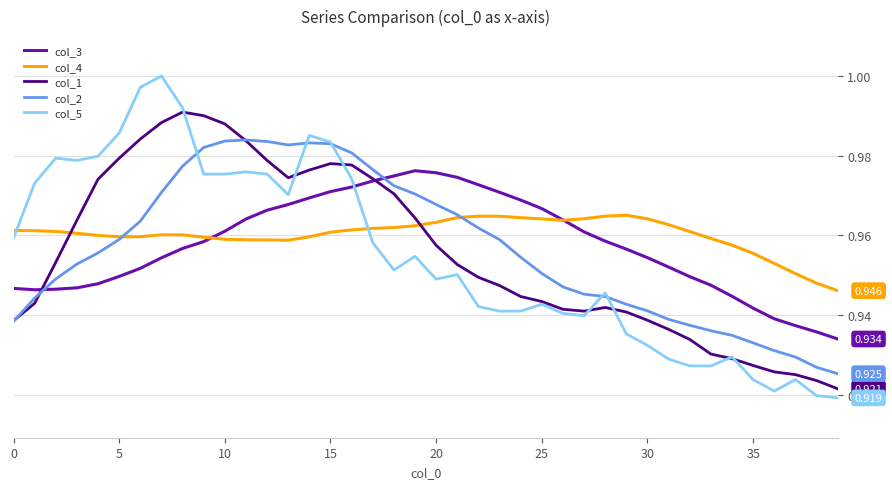

True or false: col_3 and col_5 intersect in this chart.

True